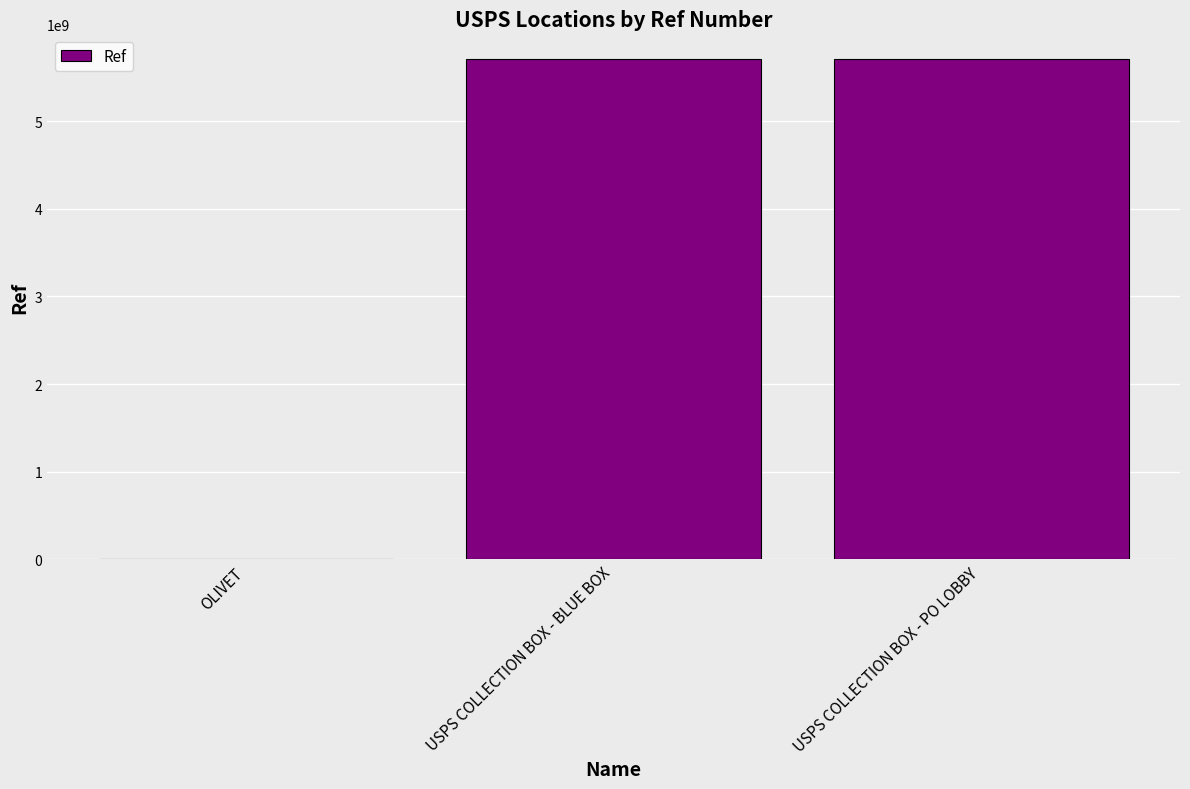

Is it true that the value at USPS COLLECTION BOX - BLUE BOX is 9503946471?

False